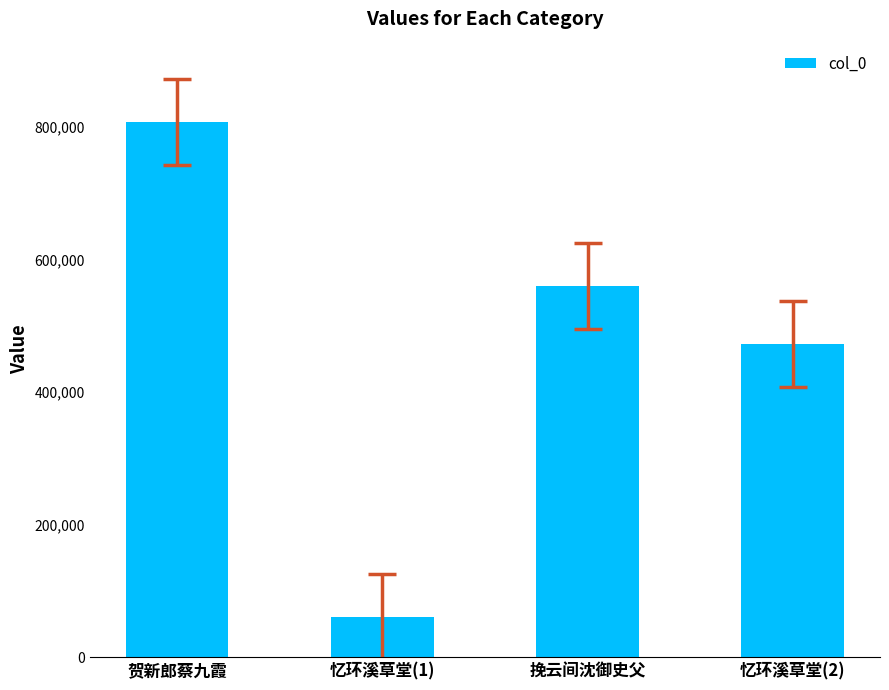

The chart shows a value of 282928 at 贺新郎蔡九霞. True or false?

False